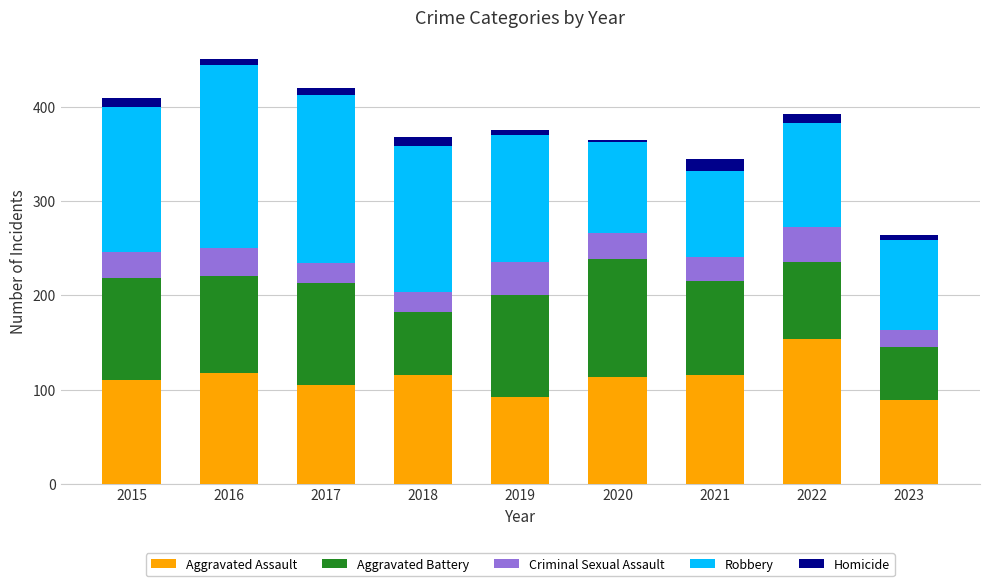

What is the minimum value for Aggravated Assault?

89